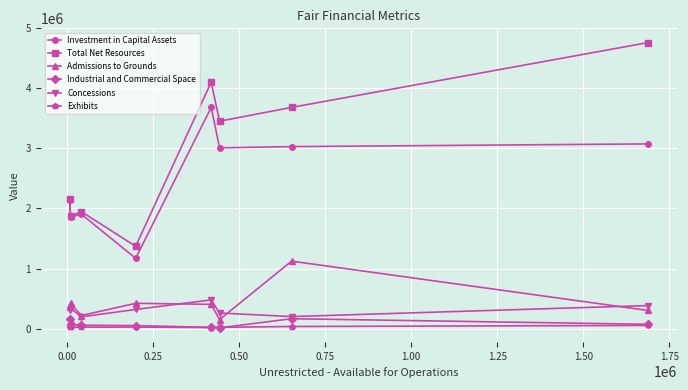

True or false: Industrial and Commercial Space and Investment in Capital Assets intersect in this chart.

False